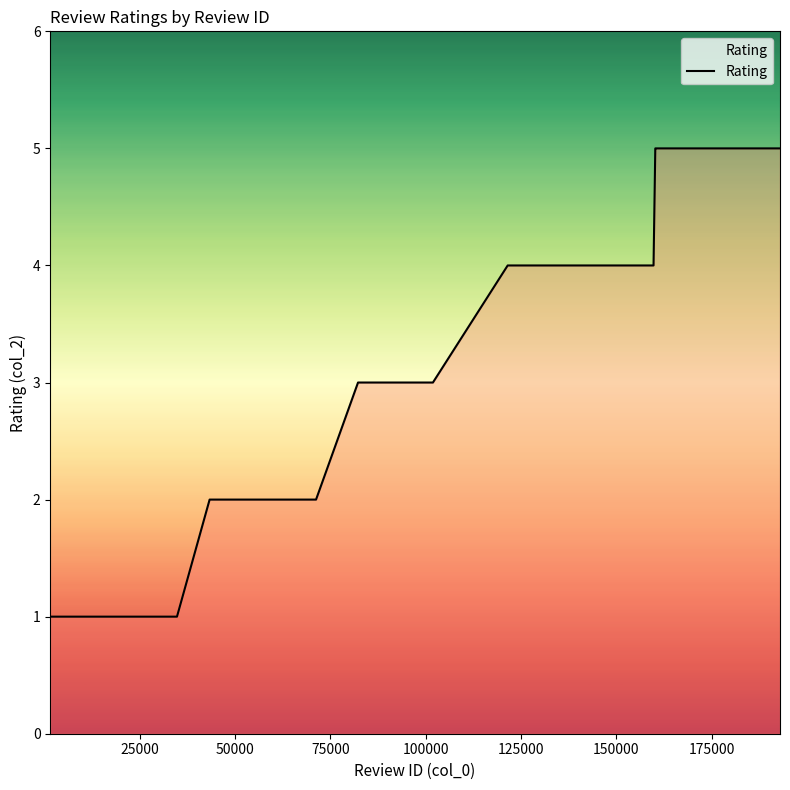

What is the difference between the maximum and minimum values?

4